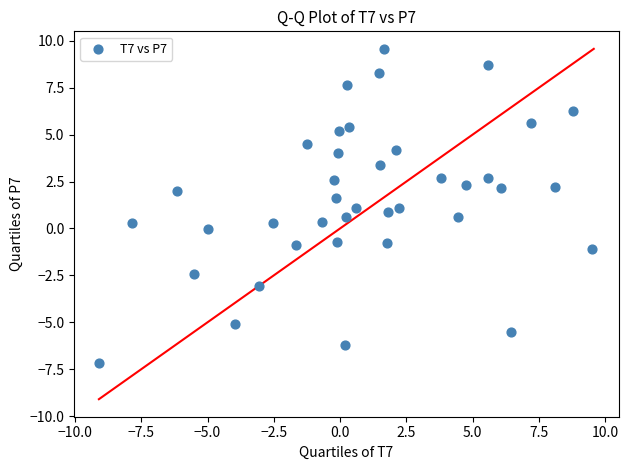

What is the range of X values (max minus min)?

18.6